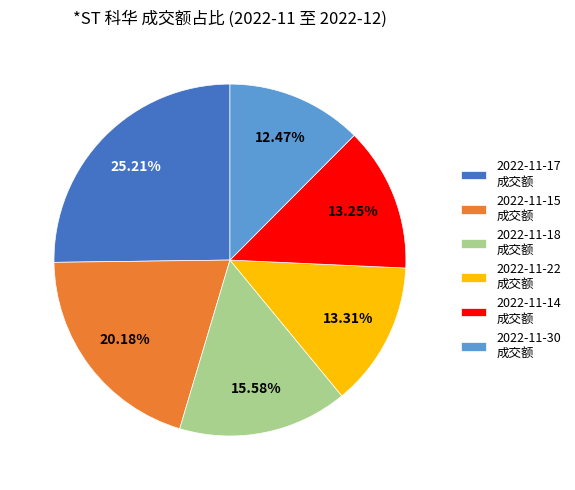

To the nearest percent, what is the difference between the largest and smallest slice percentages?

13%